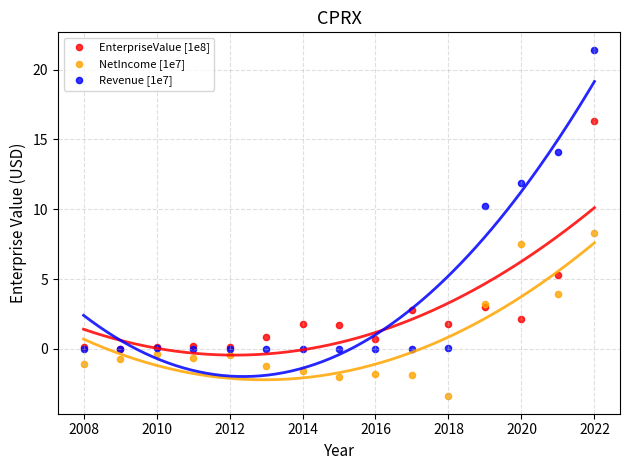

What are all the series names shown in the legend?

EnterpriseValue [1e8], NetIncome [1e7], Revenue [1e7]